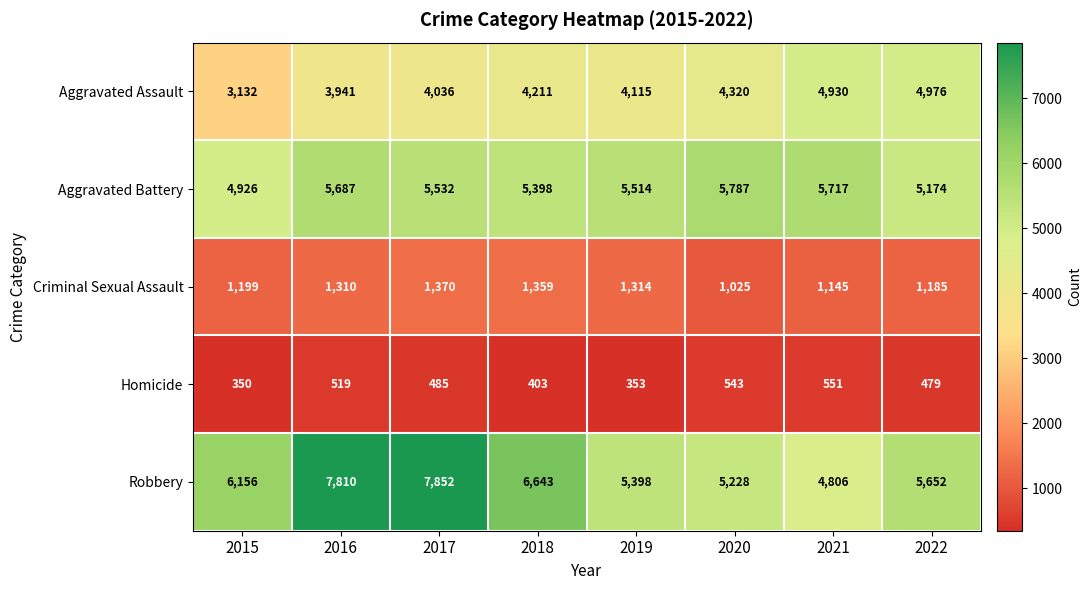

What is the sum of all Criminal Sexual Assault values?

9907